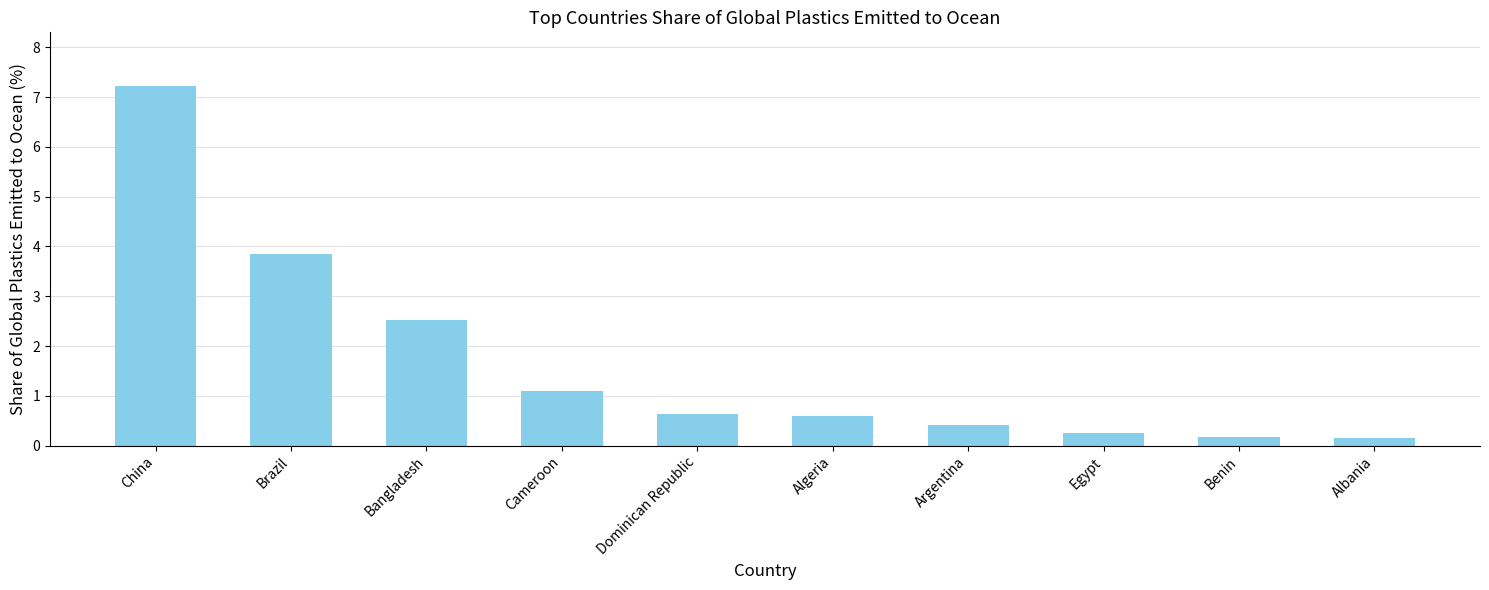

What is the change in value from Bangladesh to Algeria?

-1.9